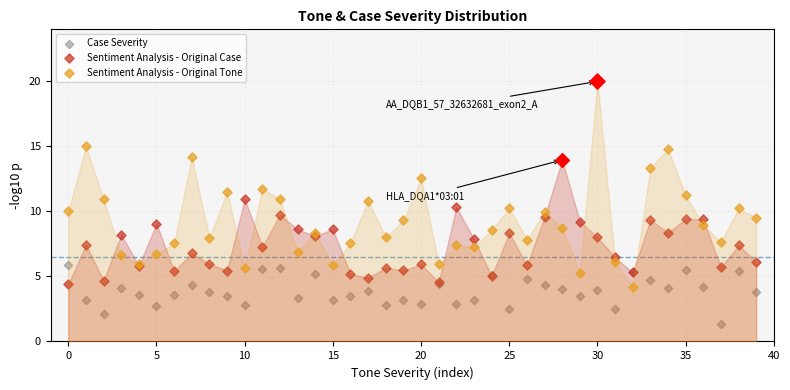

Which series reaches the minimum Y coordinate?

Case Severity